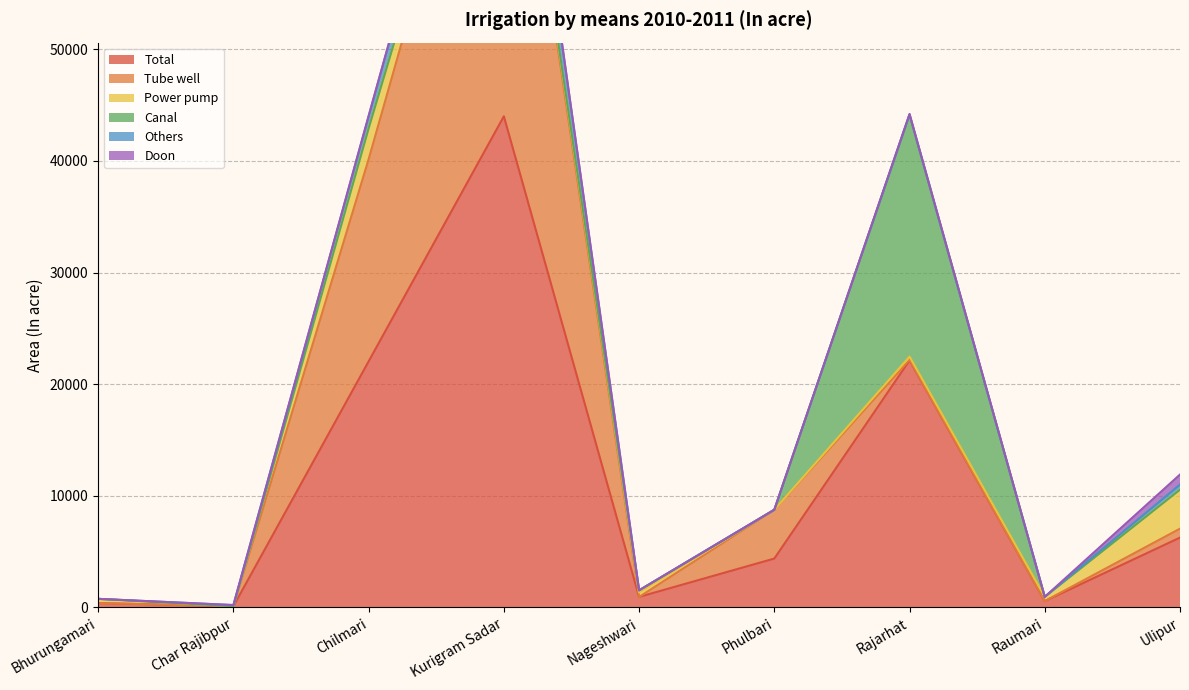

Rank the categories by Others value from lowest to highest.

Bhurungamari, Nageshwari, Phulbari, Raumari, Rajarhat, Char Rajibpur, Ulipur, Chilmari, Kurigram Sadar